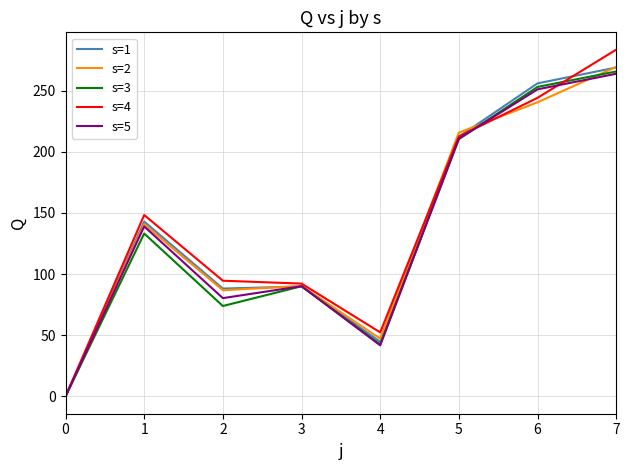

Between 0 and 4, which series saw the biggest shift?

s=4